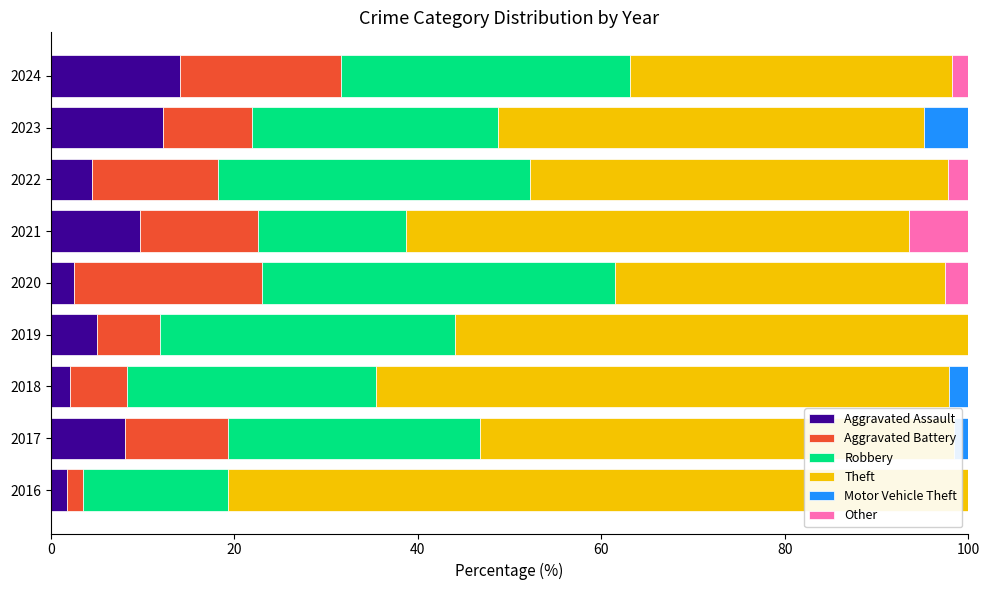

What is the maximum value for Aggravated Assault?

14.0